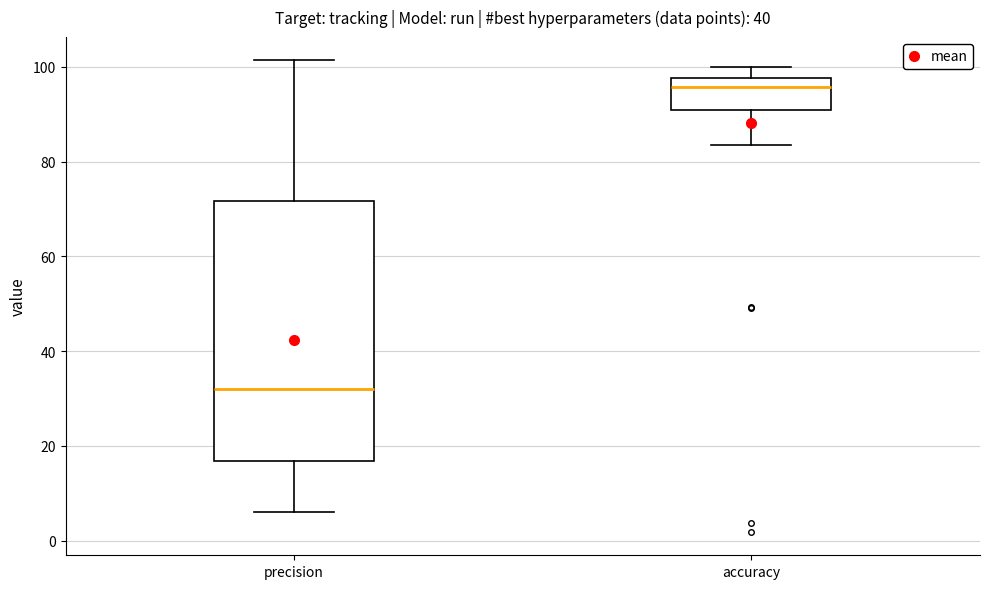

Reading left to right, transcribe this box plot: for each box, give where its median line is, the range the box spans, and where its two whiskers end, as read against the y-axis. The values are not printed on the chart, so give them approximately, as read against the axis.

precision: median 32, box 16 to 72, whiskers 6 to 102
accuracy: median 96, box 90 to 98, whiskers 84 to 100